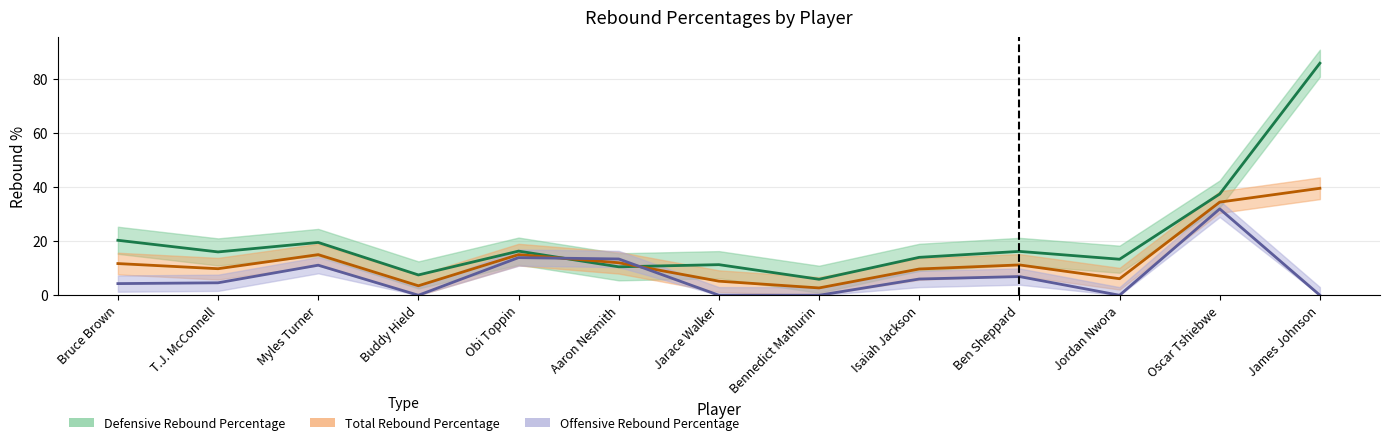

What are all the series names shown in the legend?

Defensive Rebound Percentage, Total Rebound Percentage, Offensive Rebound Percentage